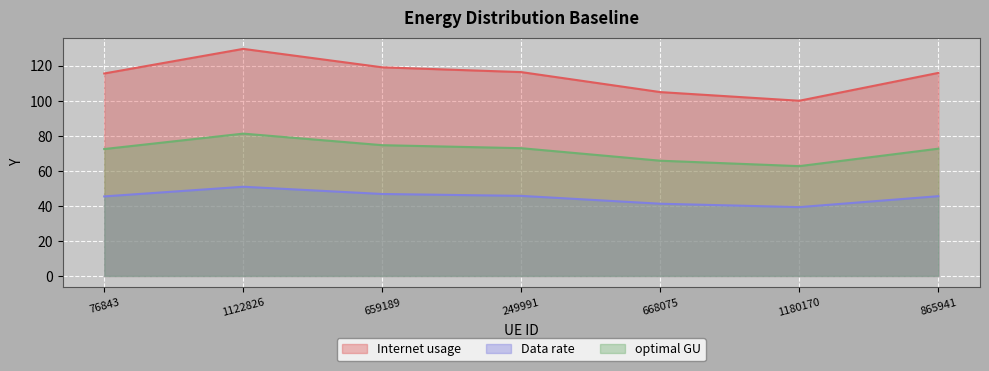

Which label corresponds to the smallest value in the chart?

1180170